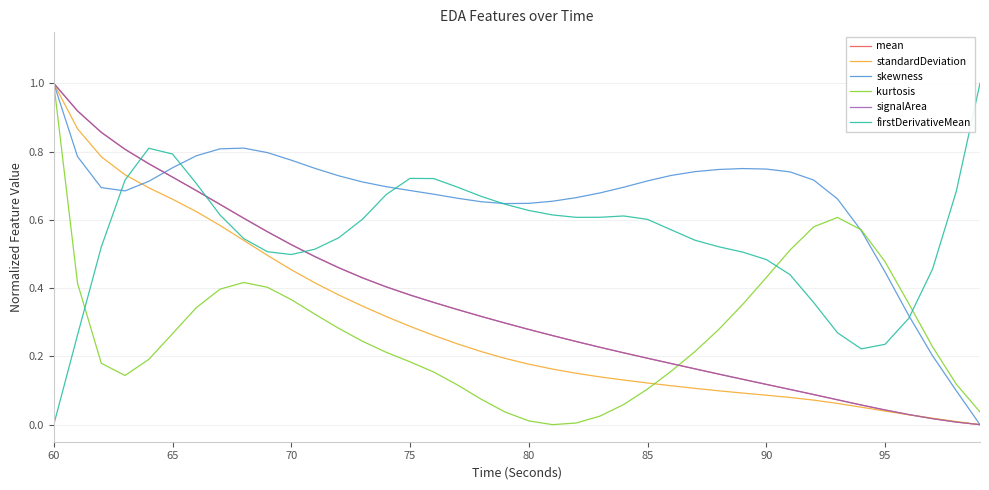

What is the highest value of the firstDerivativeMean series?

1.0